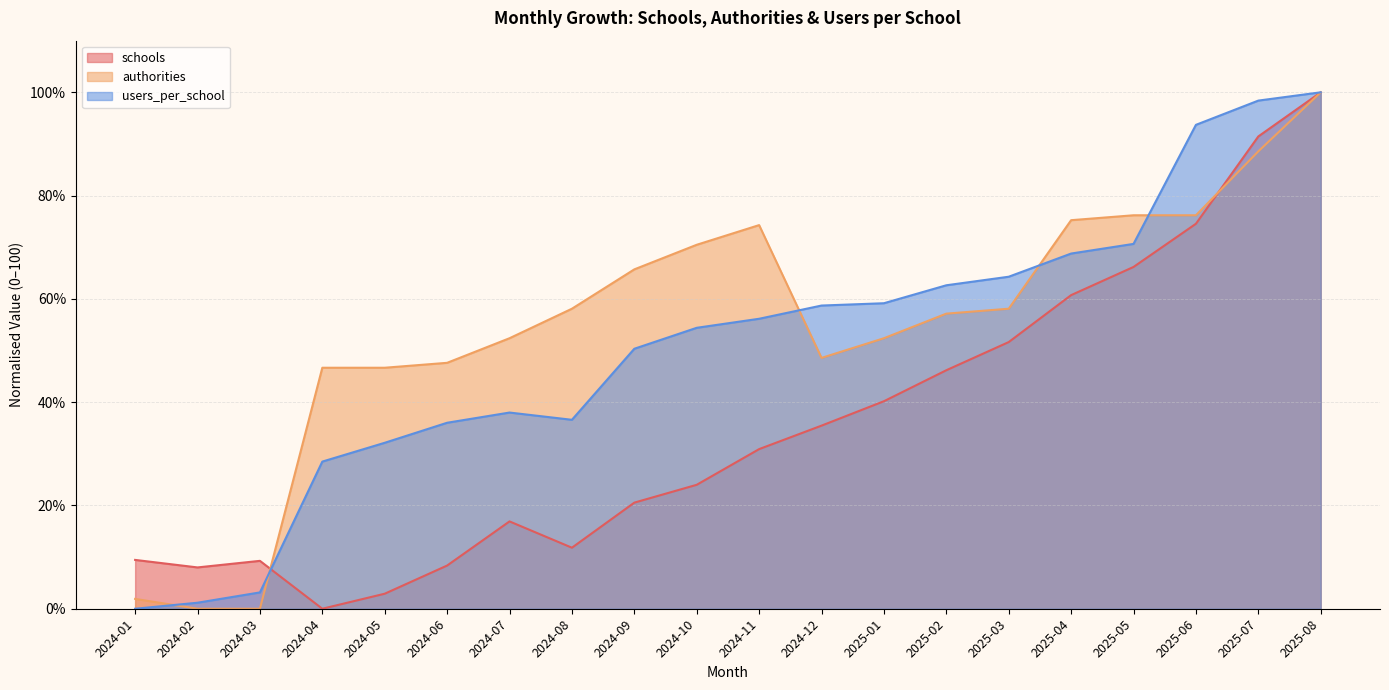

How many lines are shown in the chart?

3